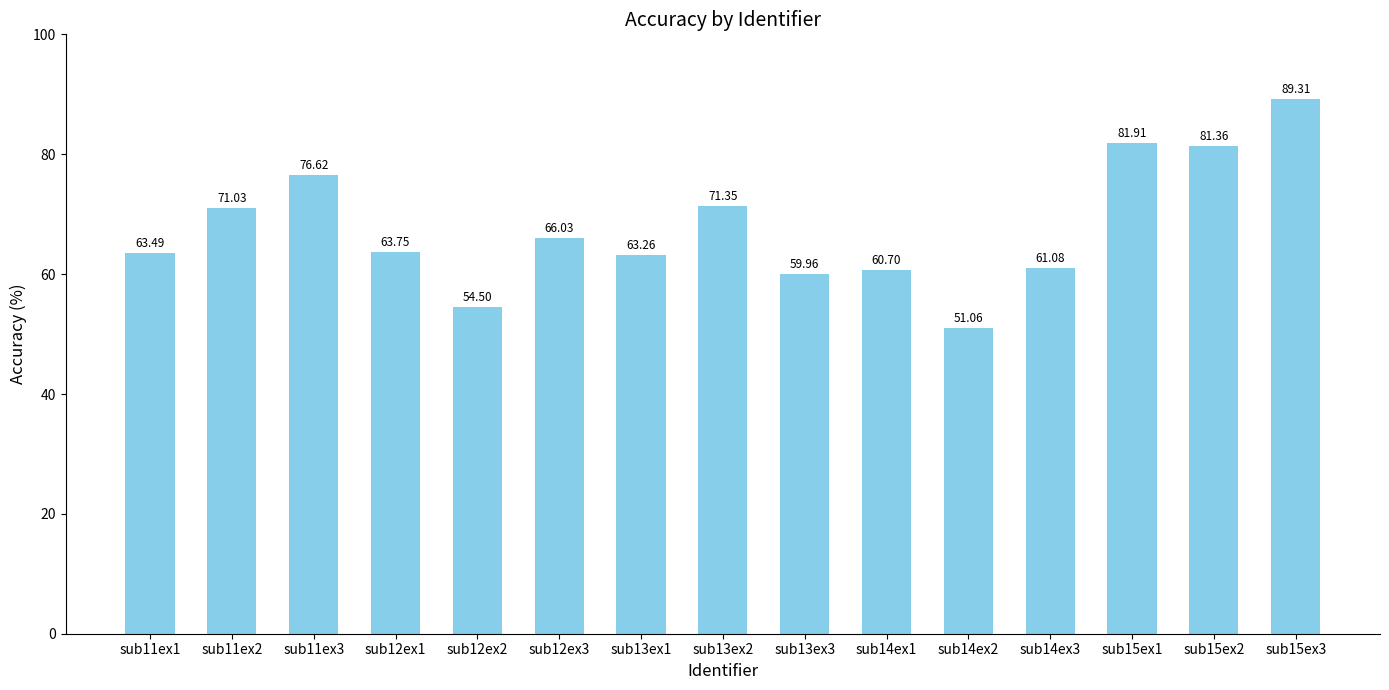

What is the sum of the values at sub11ex2 and sub11ex1?

134.5